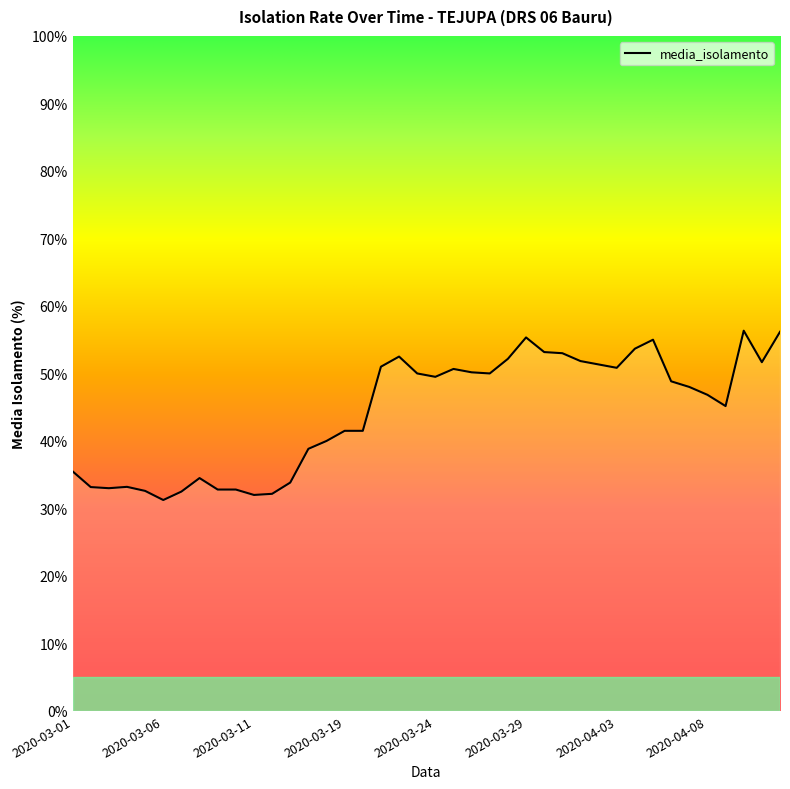

How many series are shown in this chart?

1